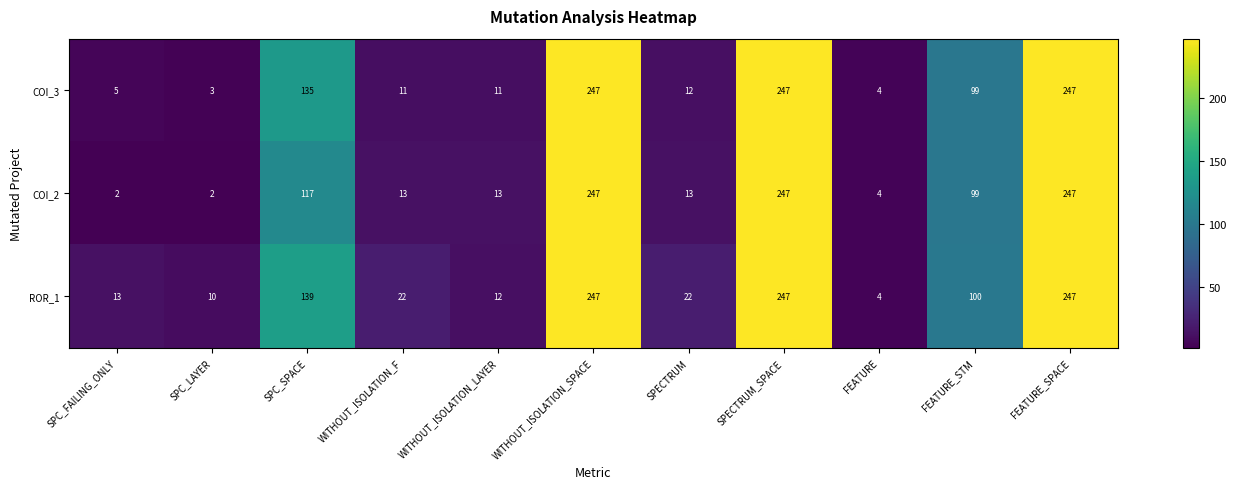

The value of ROR_1 at SPC_LAYER is 10. True or false?

True